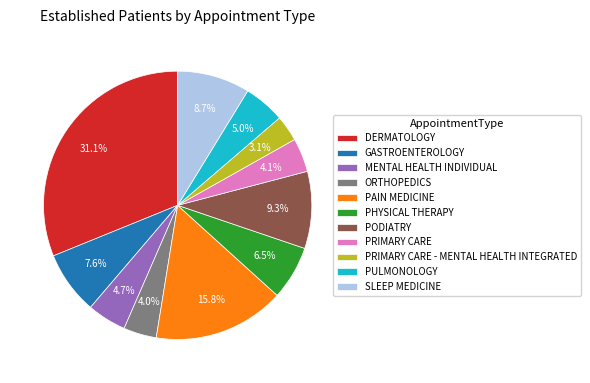

To the nearest percent, what is the difference between the largest and smallest slice percentages?

28%